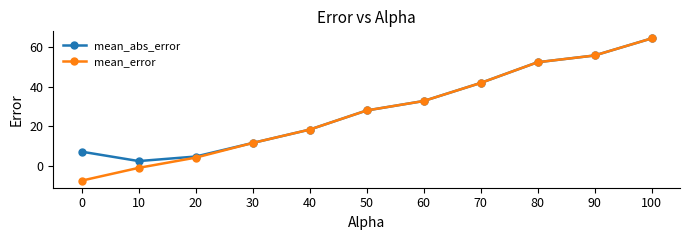

At how many categories does at least one series exceed 9?

8